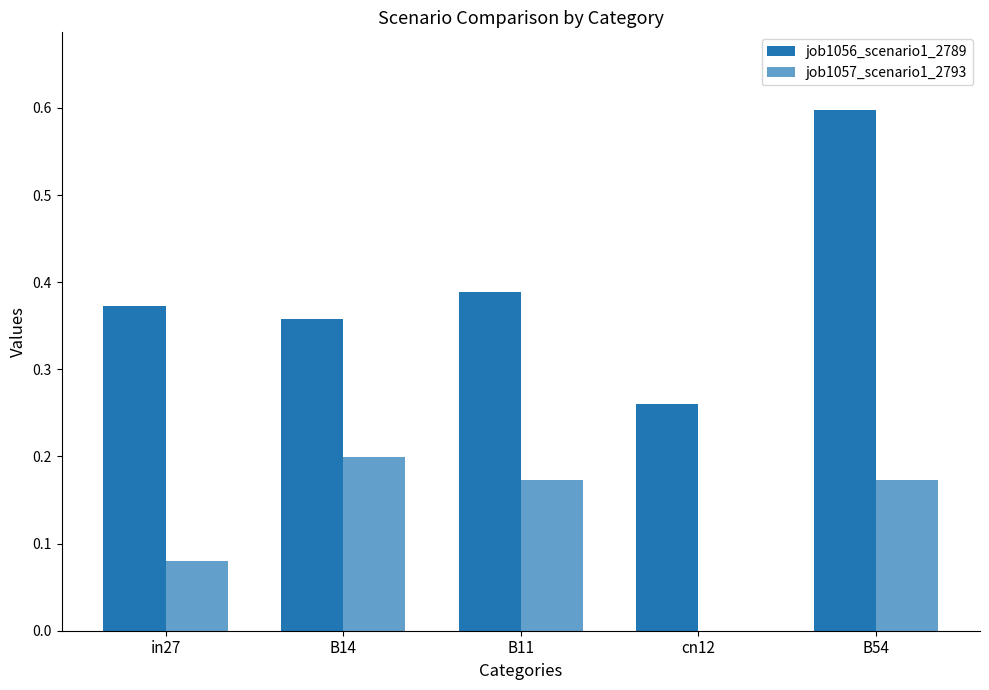

At which category does the chart reach its minimum across all series?

cn12